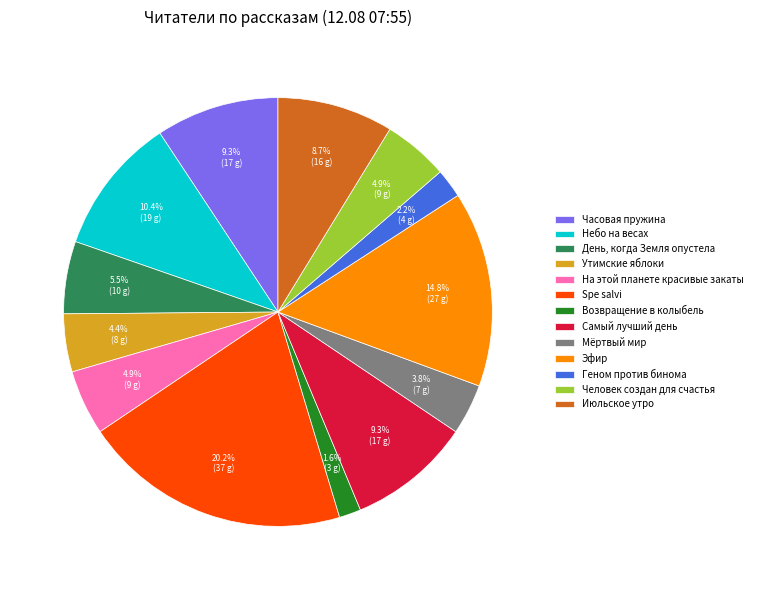

Is there any slice that represents more than half of the pie?

No